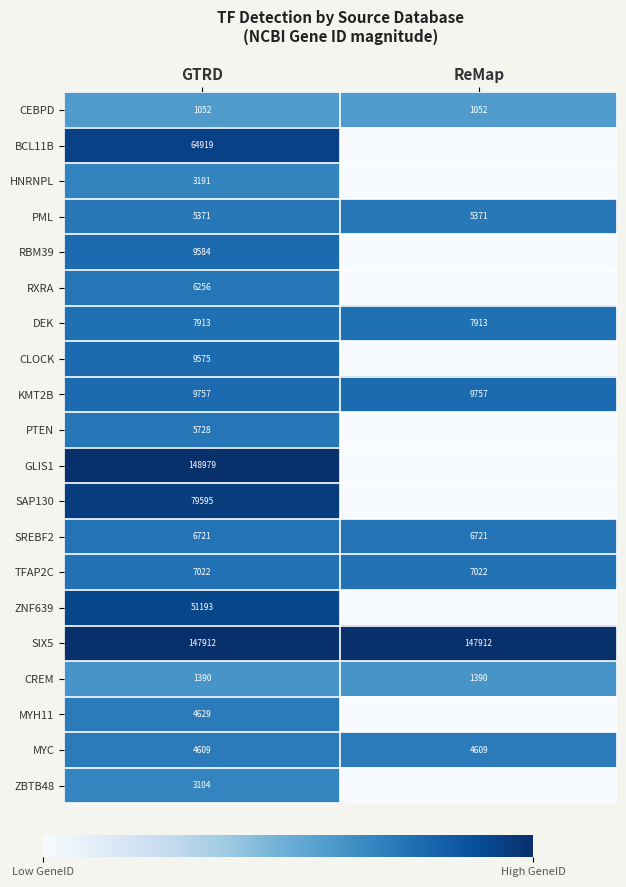

What is the approximate value of MYC at ReMap?

4609